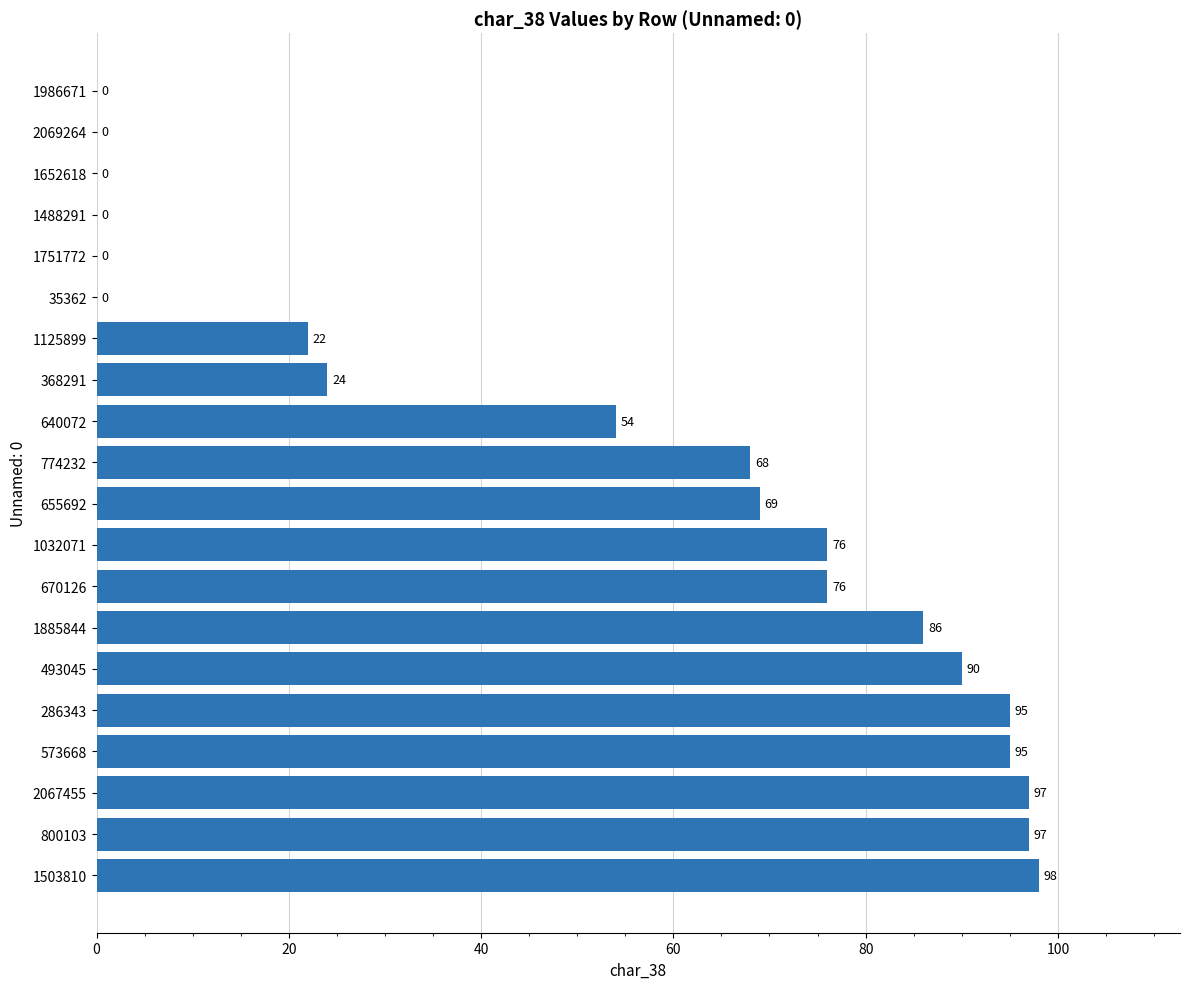

True or false: the data shows 0 at 2069264.

True